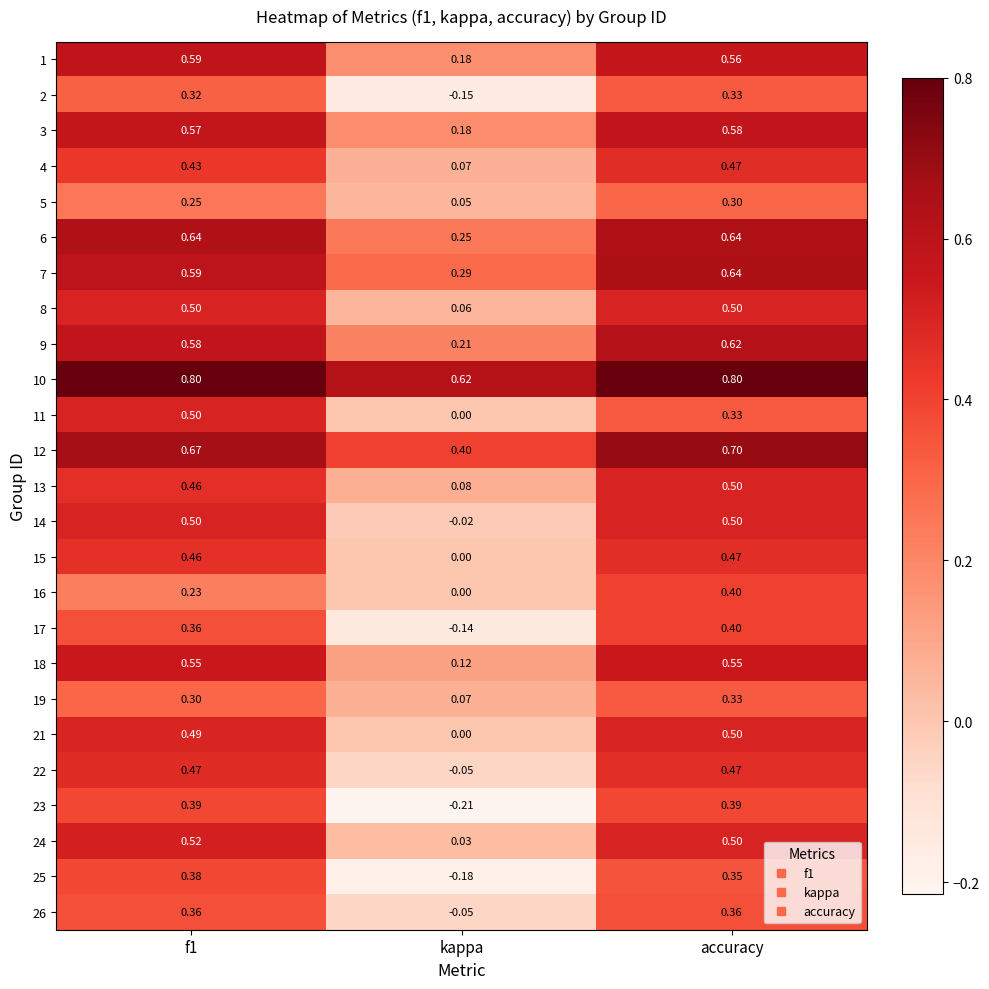

At which label does 19 reach its peak?

accuracy